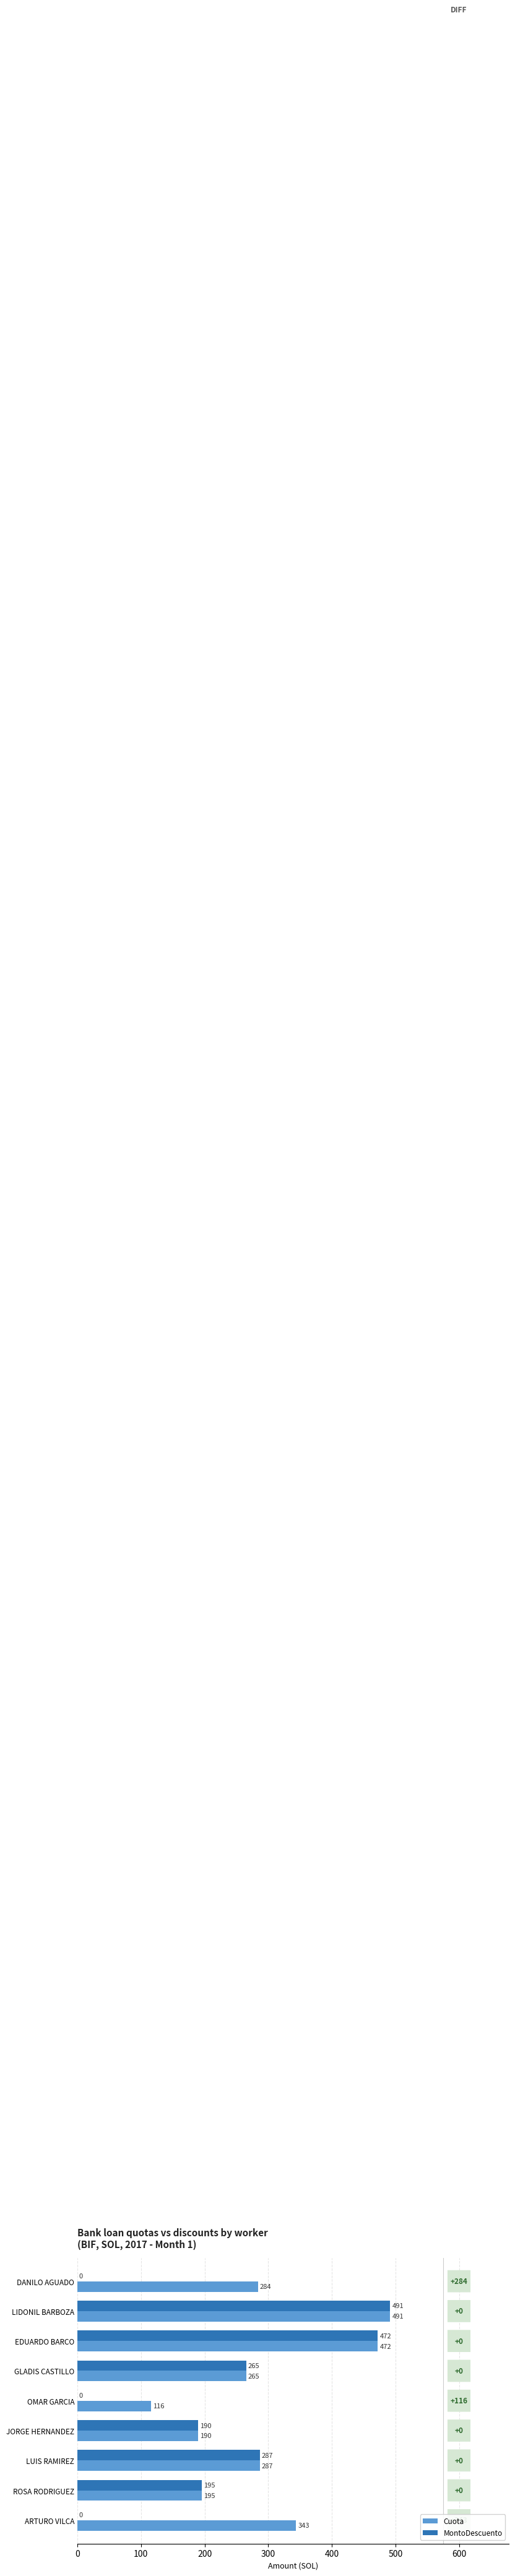

What is the maximum value for Cuota?

491.3